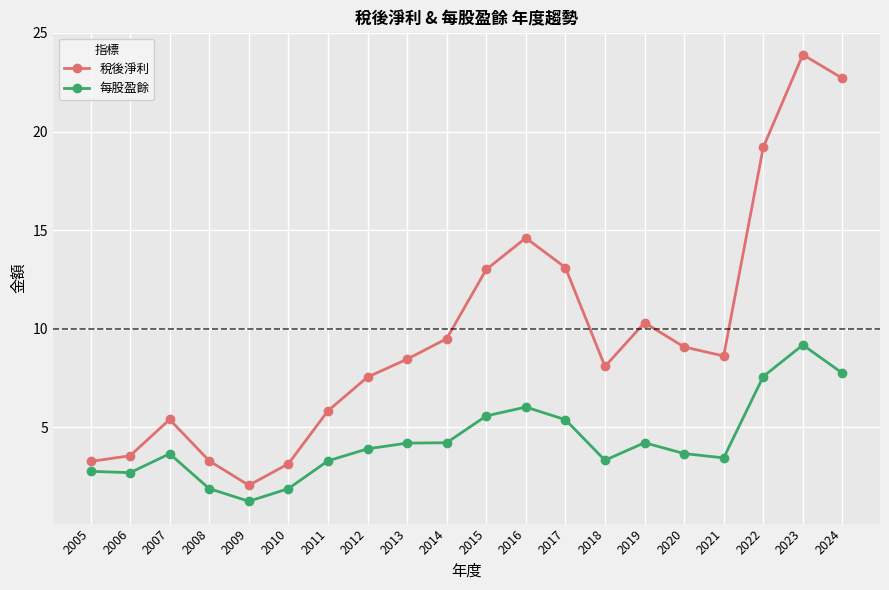

What is the smallest value displayed?

1.2